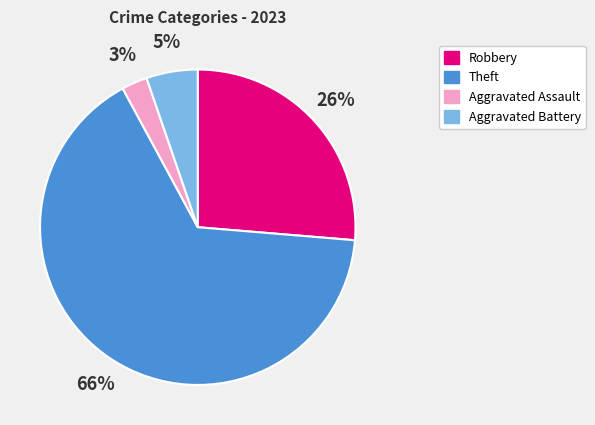

To the nearest percent, what is the difference between the largest and smallest slice percentages?

63%